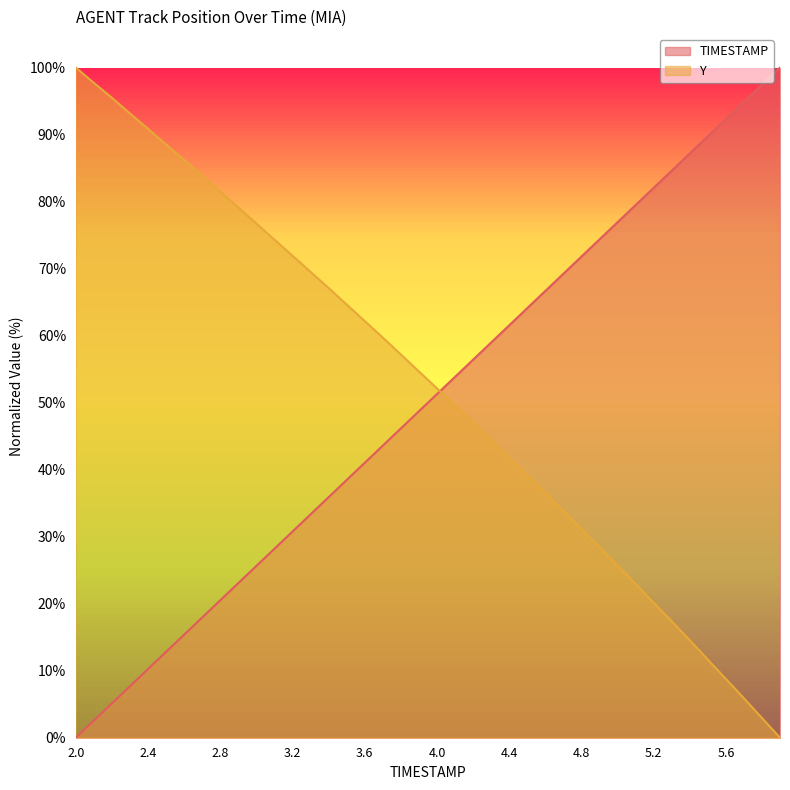

Reading left to right, extract all data points from this chart.

TIMESTAMP: 0.0	2.6	5.1	7.7	10.3	12.8	15.4	17.9	20.5	23.1	25.6	28.2	30.8	33.3	35.9	38.5	41.0	43.6	46.2	48.7	51.3	53.8	56.4	59.0	61.5	64.1	66.7	69.2	71.8	74.4	76.9	79.5	82.1	84.6	87.2	89.7	92.3	94.9	97.4	100.0
Y: 100.0	97.7	95.5	93.1	90.9	88.5	86.2	83.9	81.5	79.1	76.7	74.3	71.9	69.5	67.1	64.6	62.2	59.7	57.2	54.7	52.1	49.6	47.0	44.4	41.8	39.2	36.6	33.9	31.1	28.4	25.7	23.0	20.1	17.4	14.6	11.7	8.8	5.9	2.9	0.0